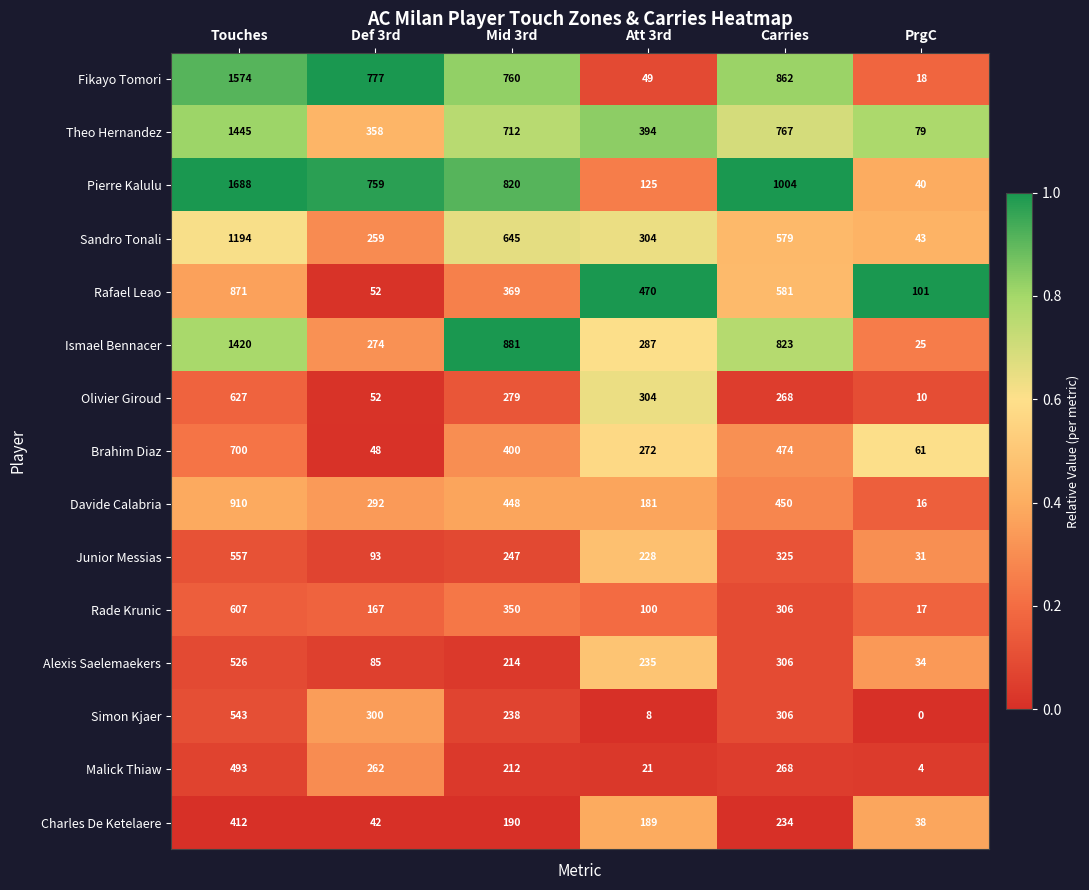

What is the difference between the second highest and second lowest values in the Fikayo Tomori series?

813